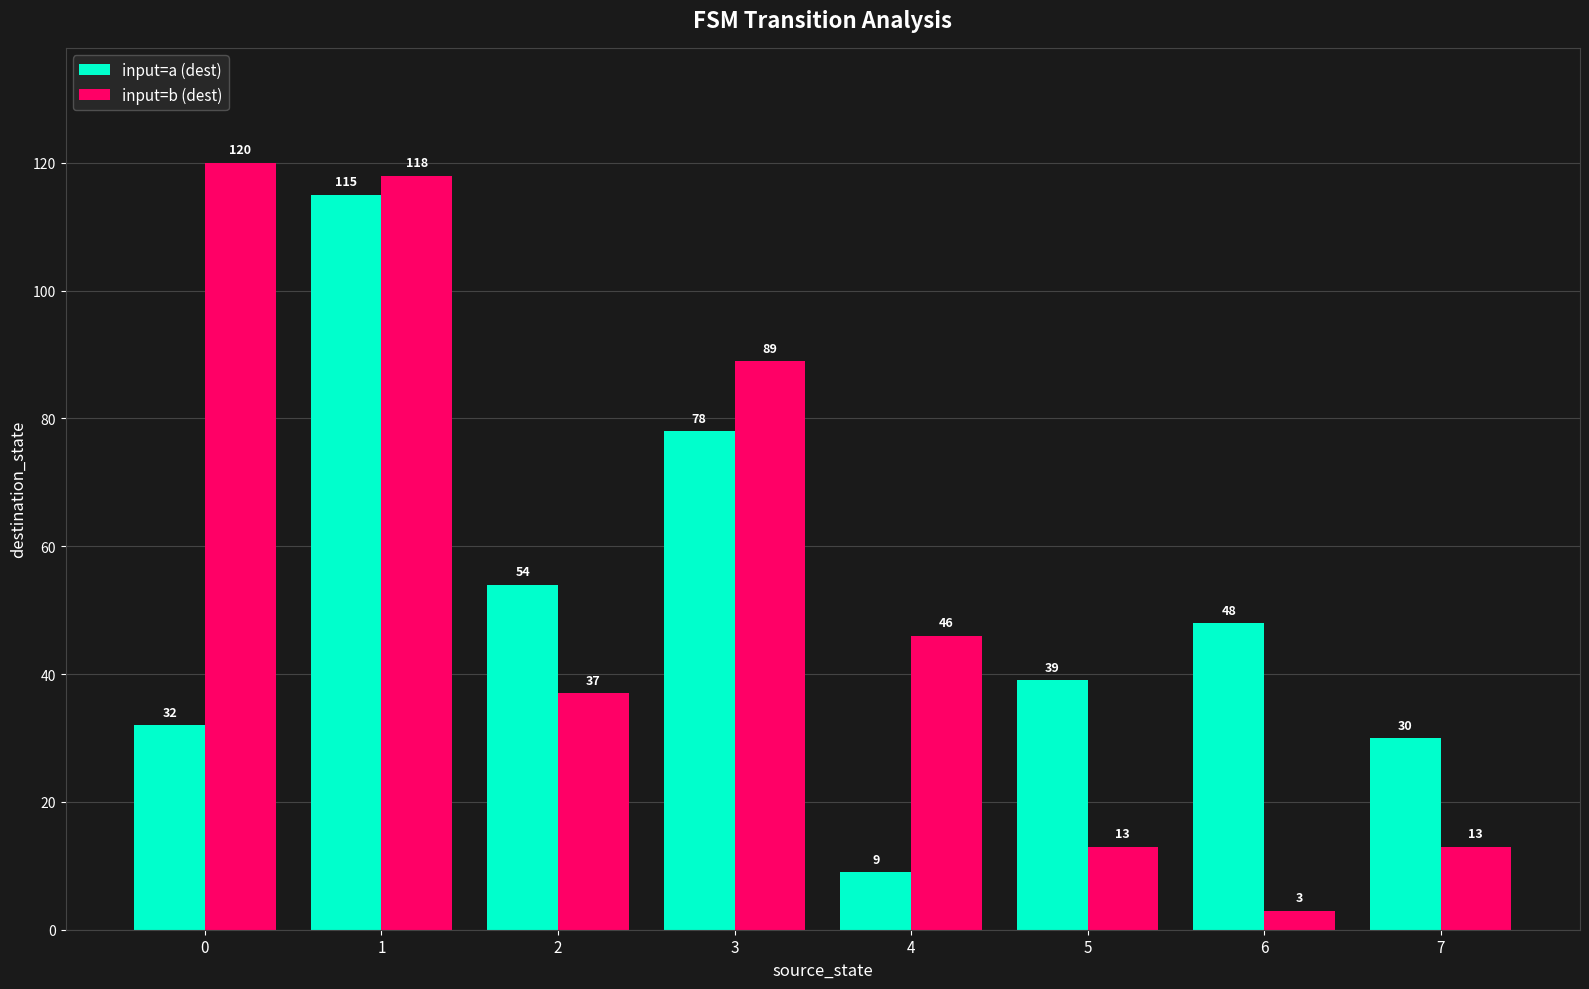

What is the highest value of the input=a (dest) series?

115